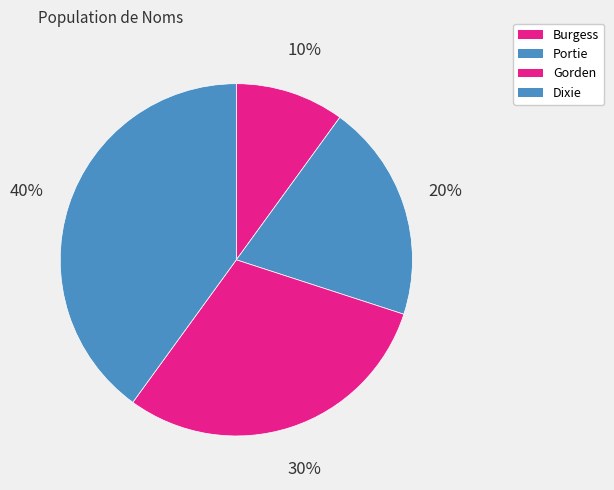

To the nearest percent, what portion does Burgess represent?

10%